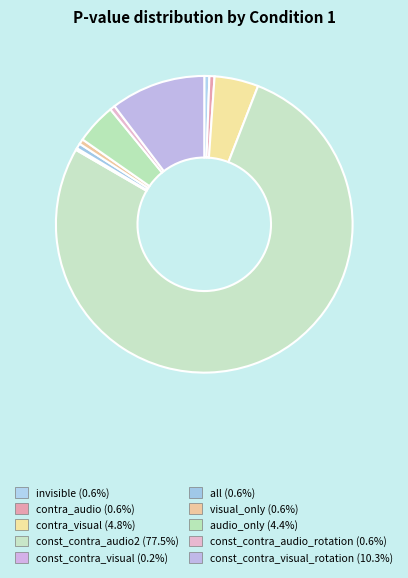

Rank the categories by value from highest to lowest.

const_contra_audio2, const_contra_visual_rotation, contra_visual, audio_only, invisible, contra_audio, all, visual_only, const_contra_audio_rotation, const_contra_visual